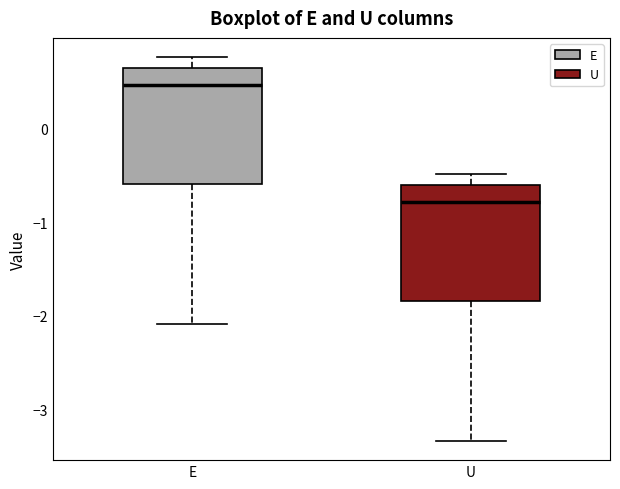

Reading left to right, read every box against the y-axis: the position of its median line, the range the box covers, and the ends of its whiskers. The values are not printed on the chart, so give them approximately, as read against the axis.

E: median 0.5, box -0.6 to 0.6, whiskers -2.1 to 0.8
U: median -0.8, box -1.8 to -0.6, whiskers -3.3 to -0.5